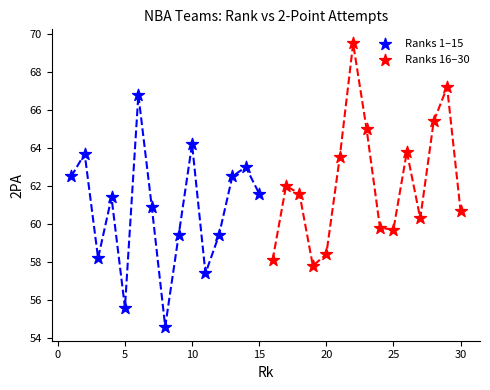

Which series reaches the maximum Y coordinate?

Ranks 16–30